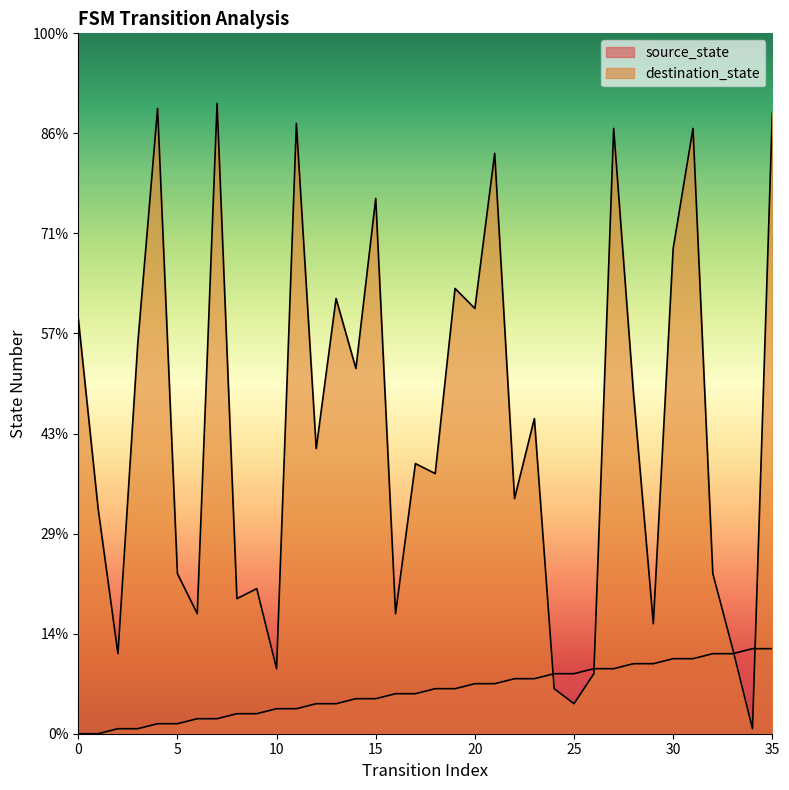

What is the sum of all source_state values?

306